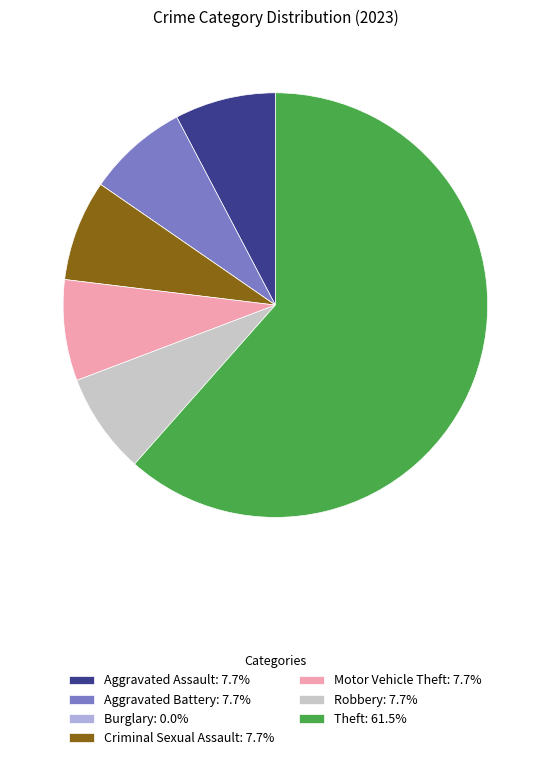

Approximately how many times larger is the value at Aggravated Battery: 7.7% compared to Criminal Sexual Assault: 7.7%?

1.0